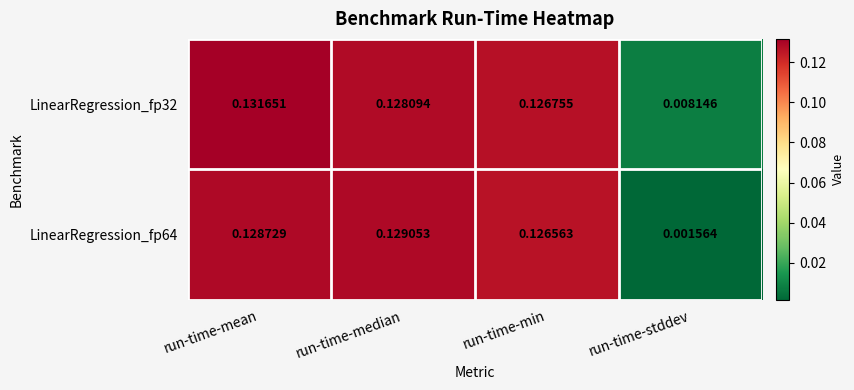

Count the number of data series in this chart.

2